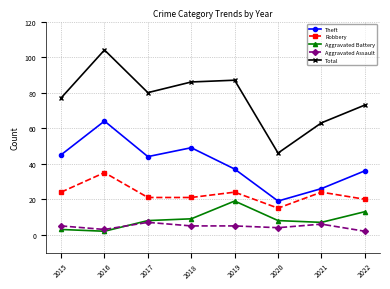

True or false: Aggravated Assault and Theft intersect in this chart.

False